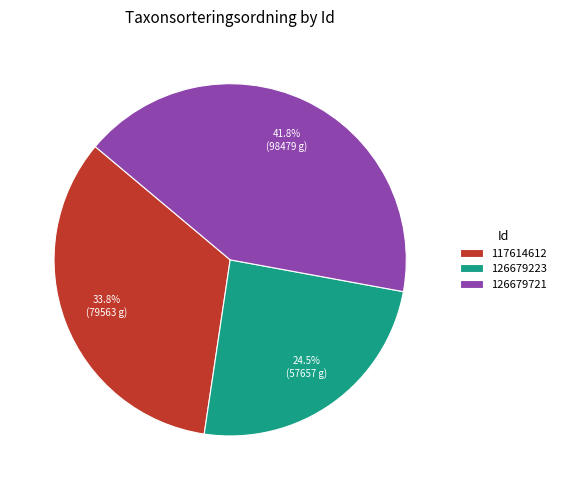

Count the number of slices in the pie.

3